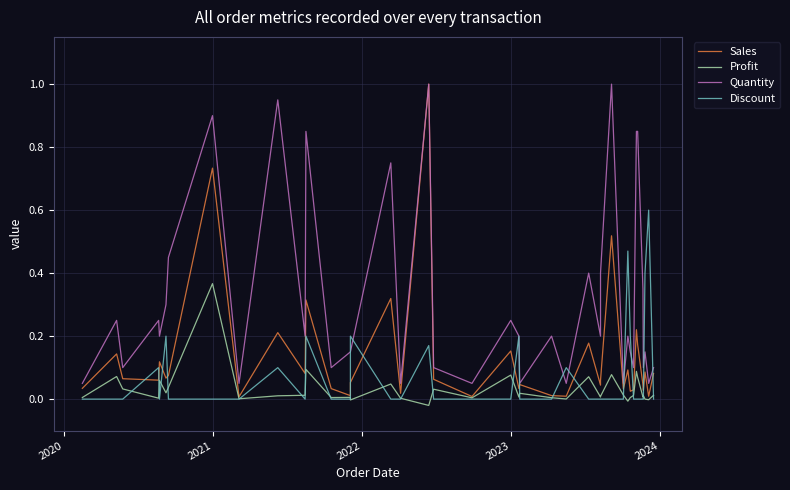

Is the value of Discount at 11 greater than the value of Quantity at 2024?

No